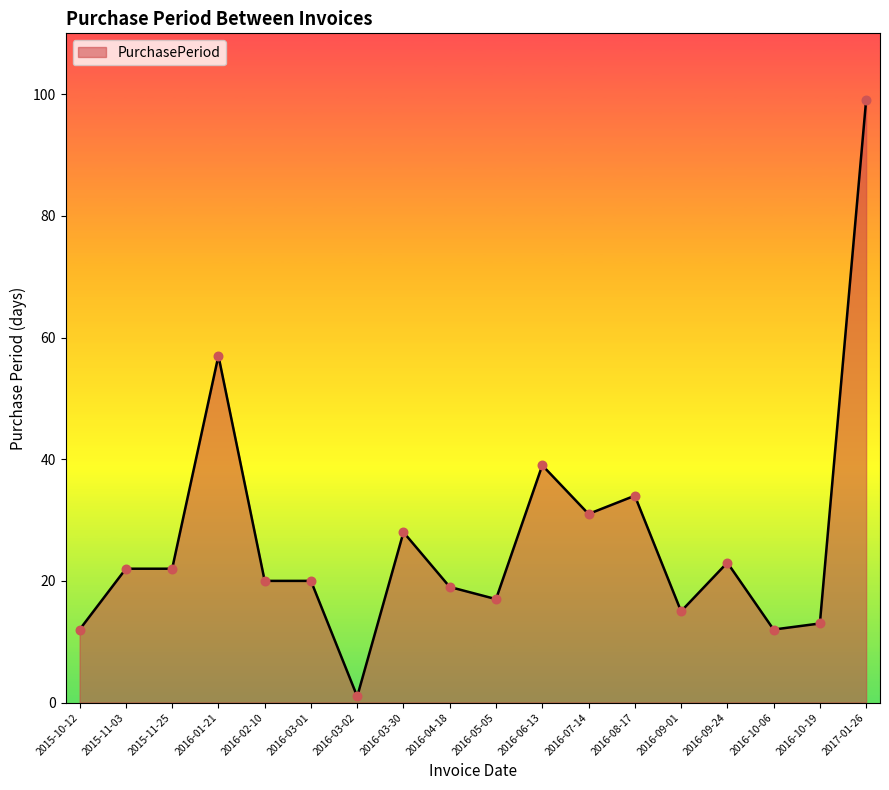

Which has a higher value, 2015-10-12 or 2016-01-21?

2016-01-21